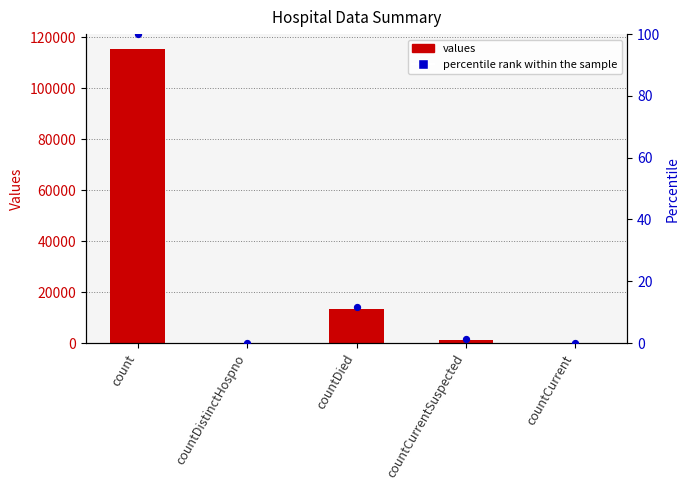

Is the value of percentile rank within the sample at countDied greater than the value of values at count?

No